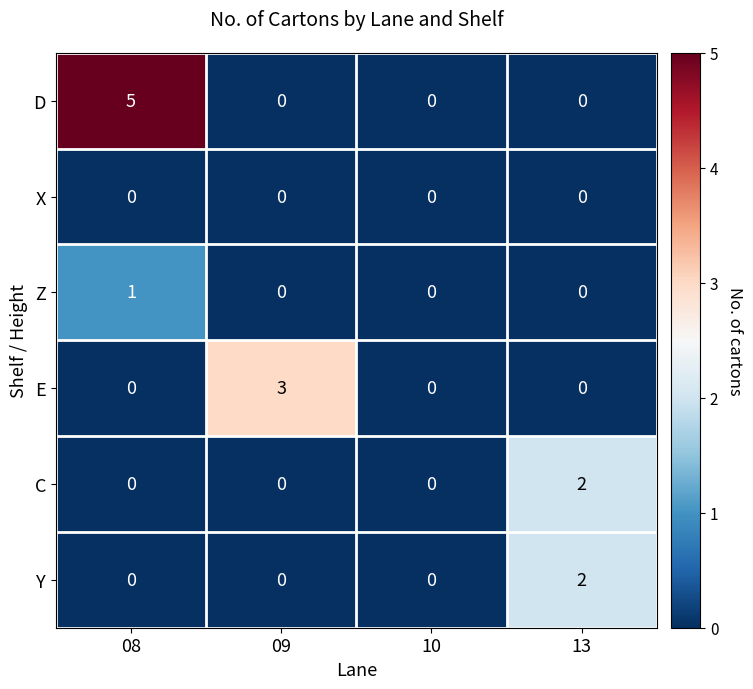

At which category is the sum across all series the highest?

08